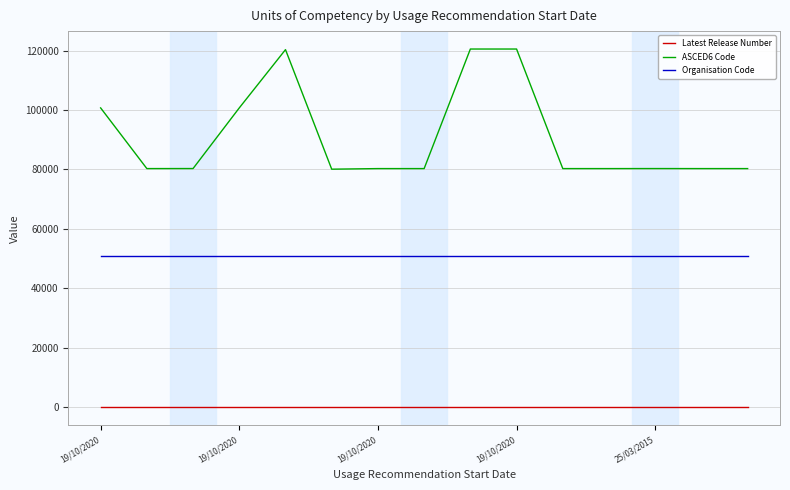

Rank the series by their maximum value, from highest to lowest.

ASCED6 Code, Organisation Code, Latest Release Number